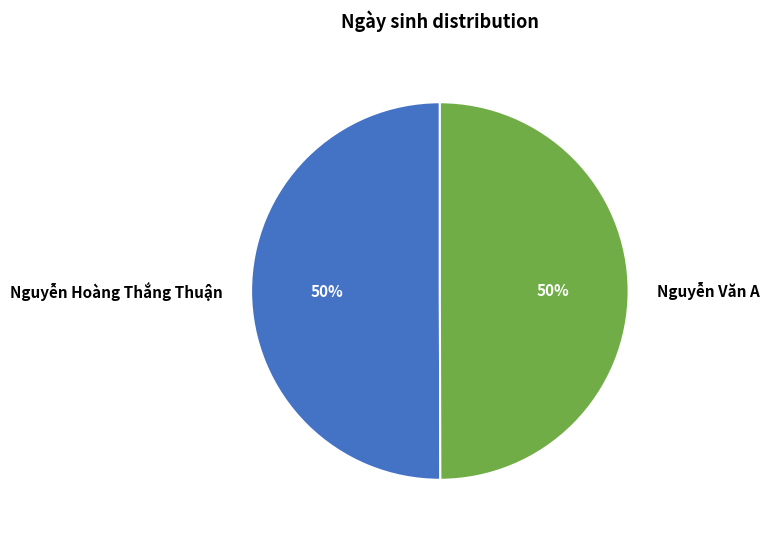

The Nguyễn Hoàng Thắng Thuận slice represents 44% of the pie. True or false?

False